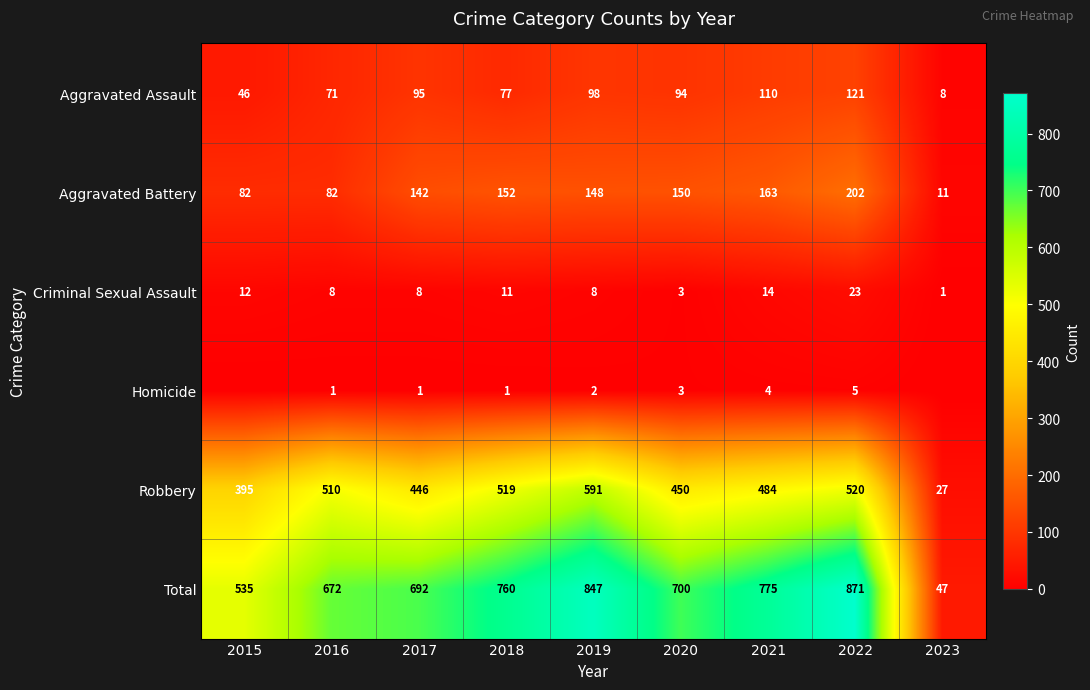

What is the sum of all Aggravated Assault values?

720